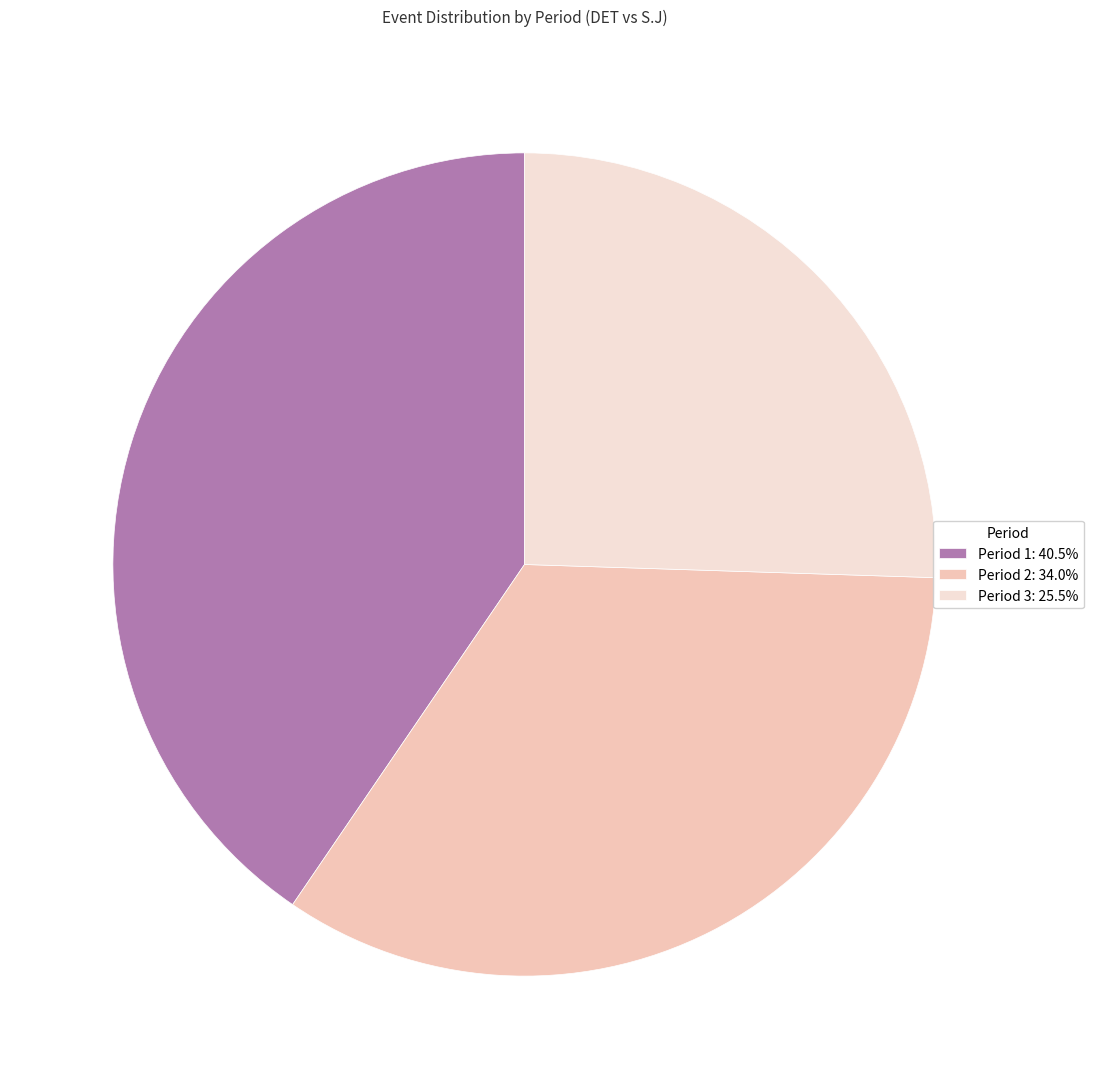

What is the smallest slice in the pie chart?

Period 3